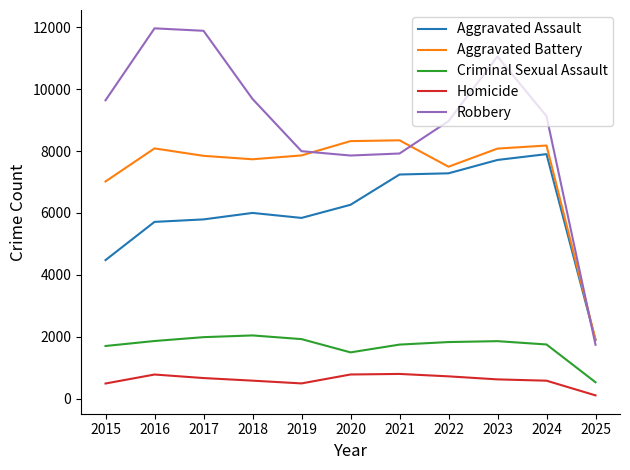

Which series changed the most between 2016 and 2022?

Robbery